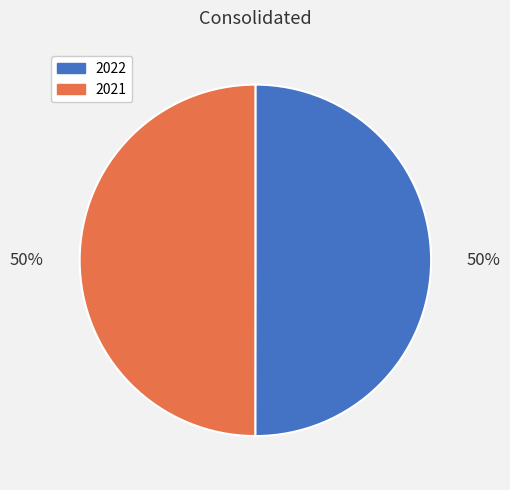

Count the number of slices in the pie.

2